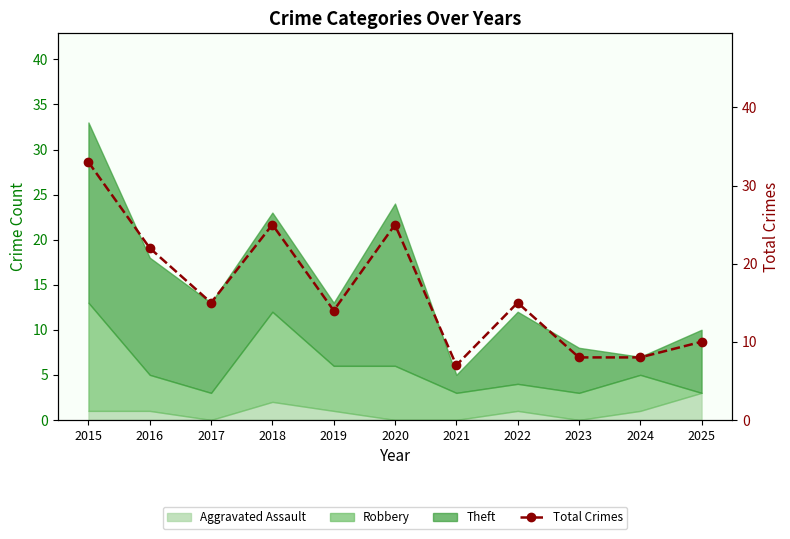

What is the difference between the values at 2020 and 2015?

8